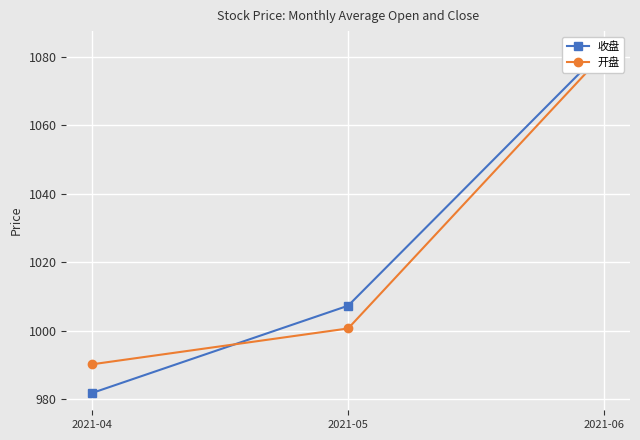

Is it true that 开盘 equals 258.7 at 2021-04?

False